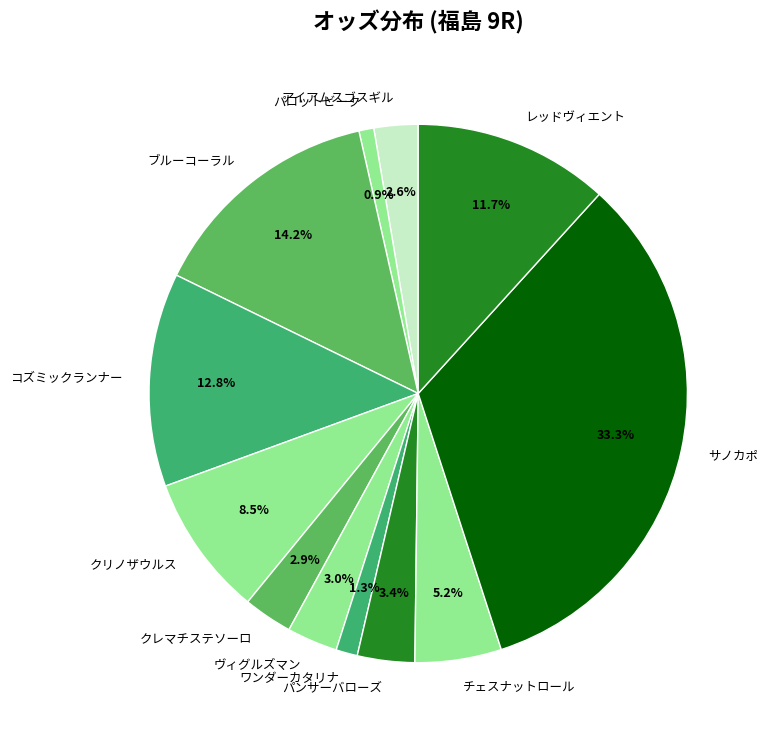

Approximately how many times larger is the value at サノカポ compared to パロットビーク?

37.3